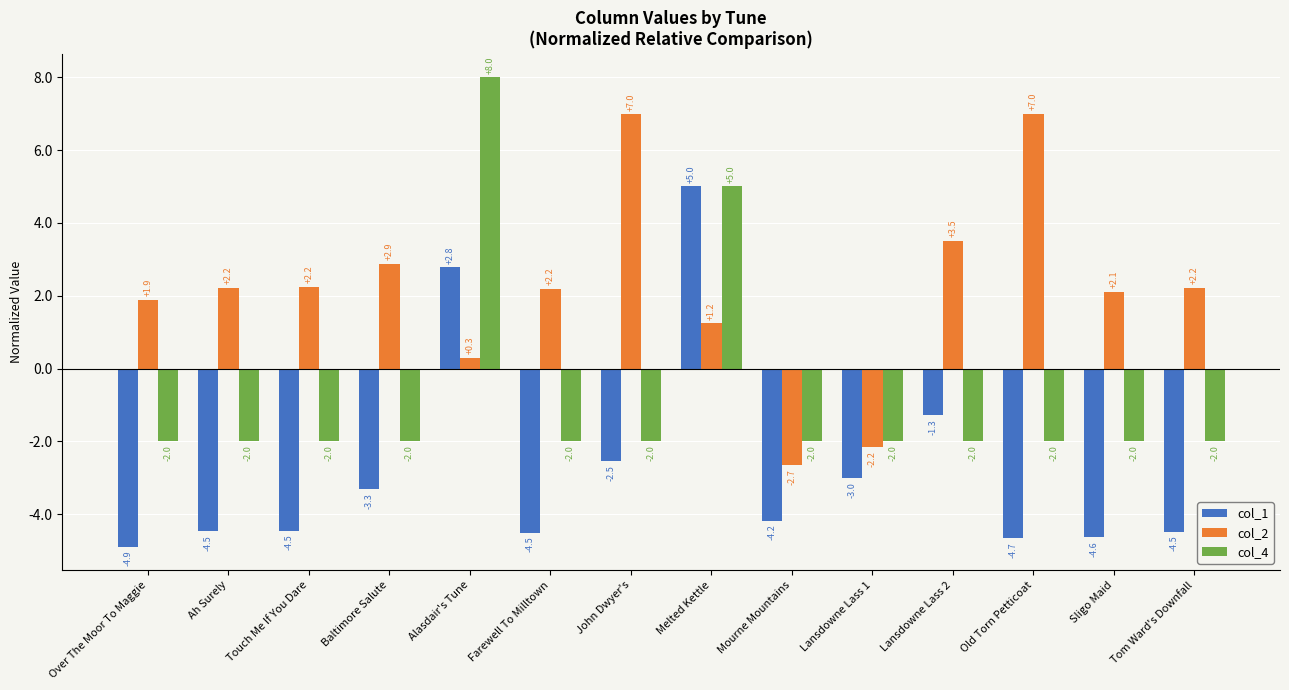

What is the difference between the col_1 values at John Dwyer's and Alasdair's Tune?

5.3